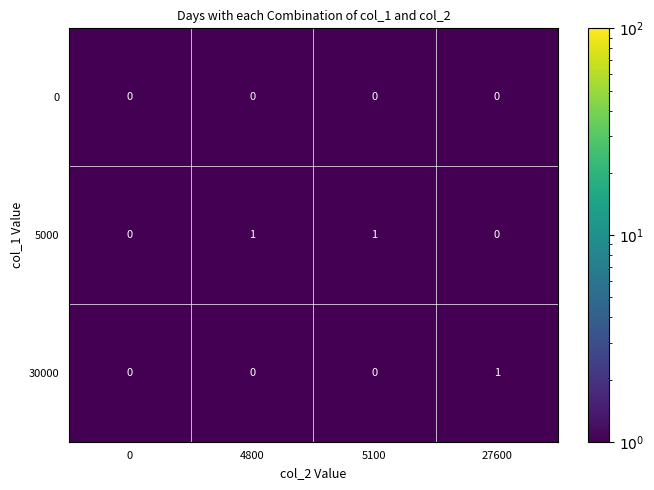

What is the total value across all series at 0?

0